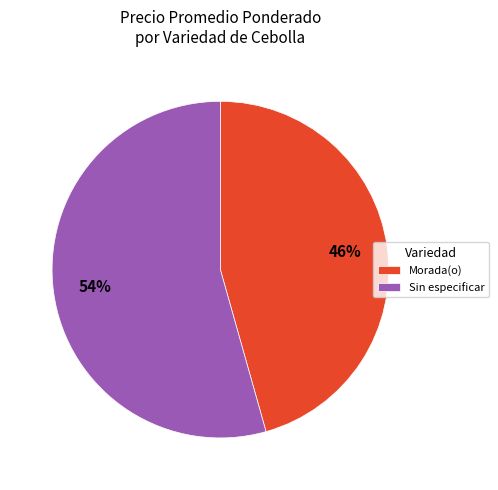

What percentage is the Sin especificar slice, to the nearest percent?

54%